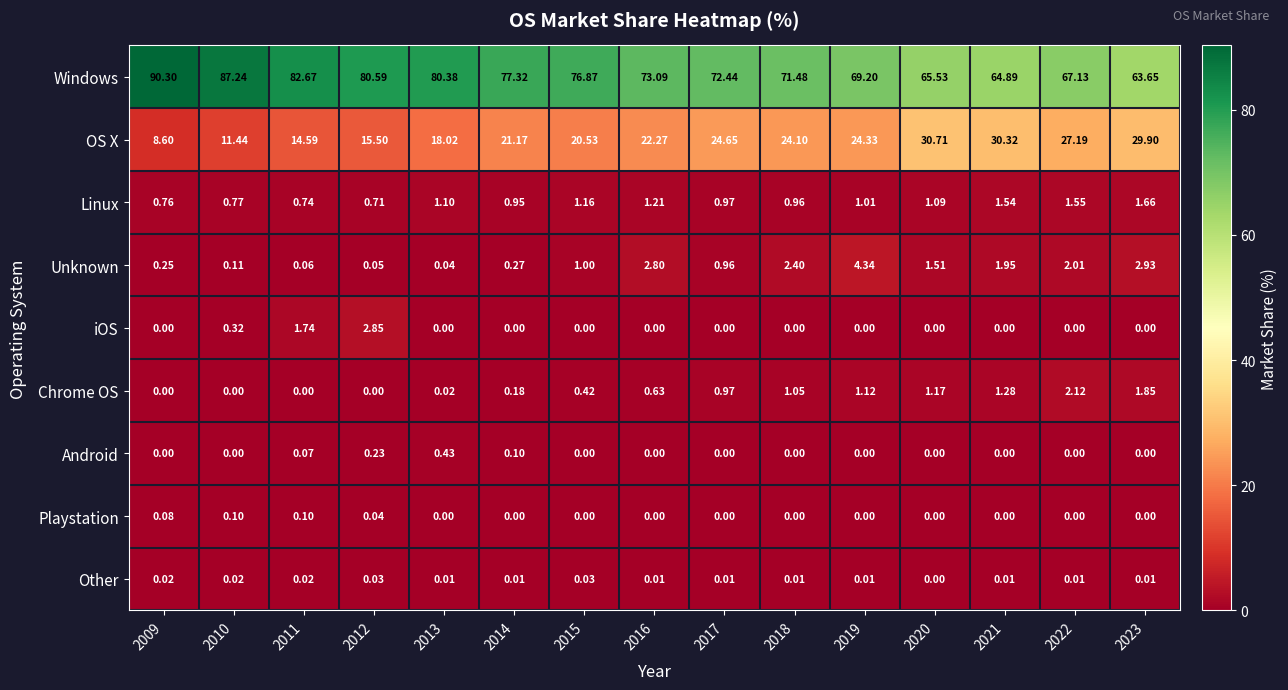

Is the value of Unknown at 2009 greater than the value of Other at 2022?

Yes